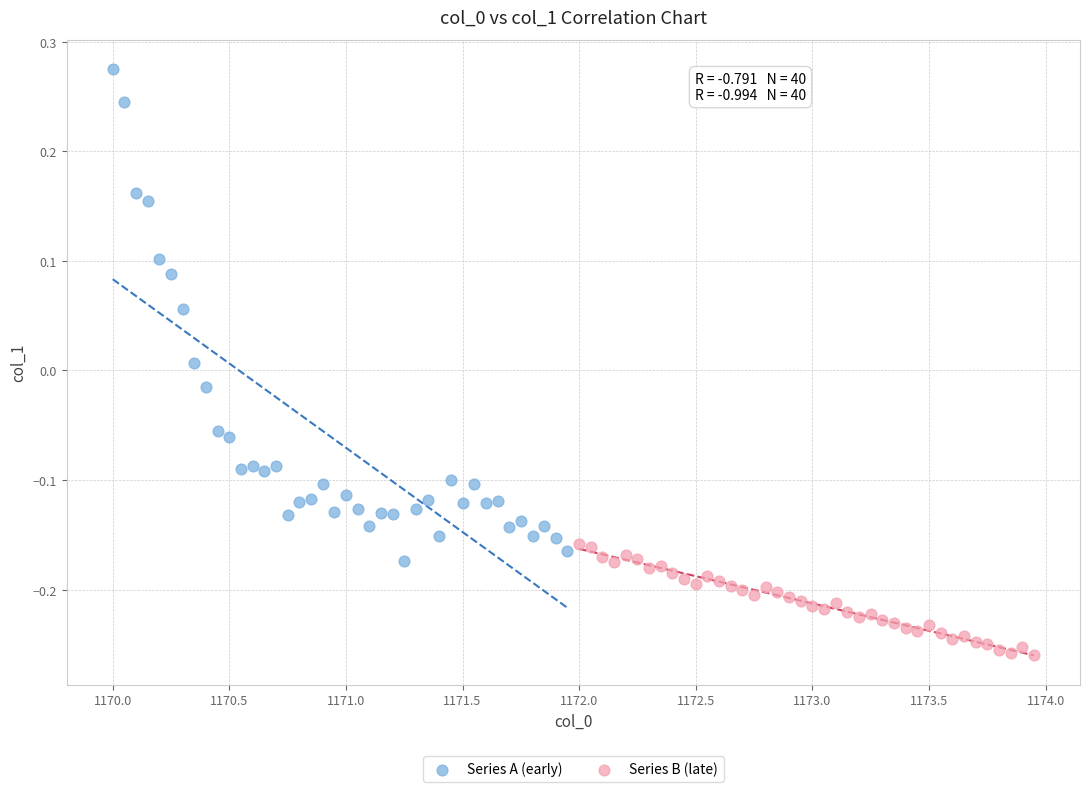

Which series has the largest Y range (max minus min)?

Series A (early)